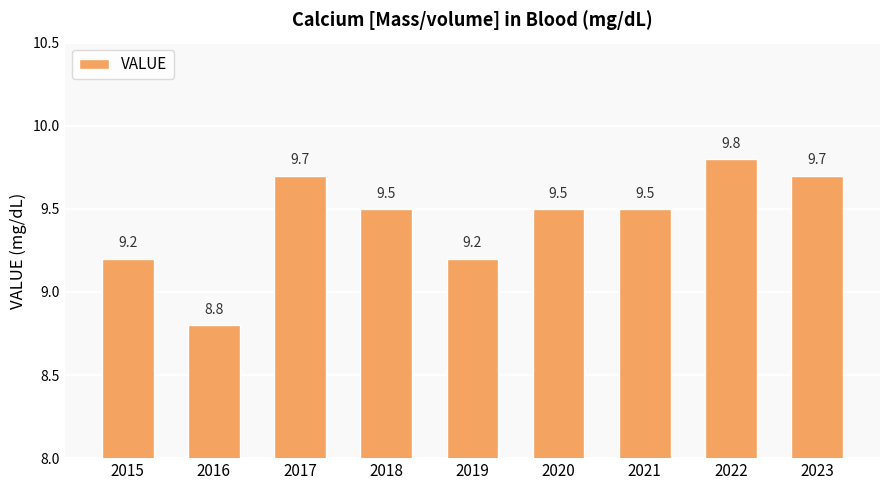

What is the change in value from 2016 to 2017?

+0.9